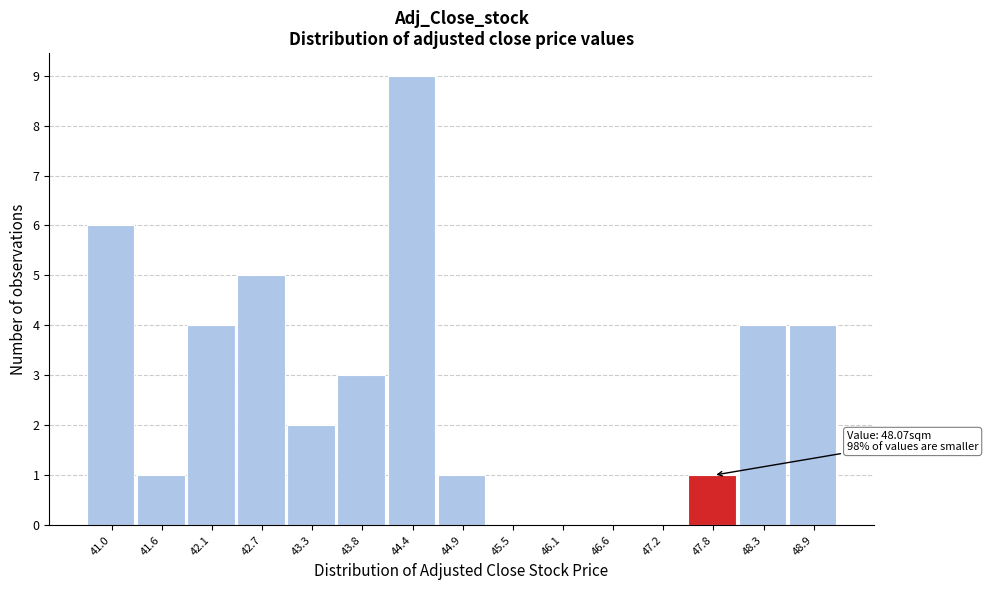

Reading left to right, list all the values displayed in this chart.

41.0=6	41.6=1	42.1=4	42.7=5	43.3=2	43.8=3	44.4=9	44.9=1	45.5=0	46.1=0	46.6=0	47.2=0	47.8=1	48.3=4	48.9=4